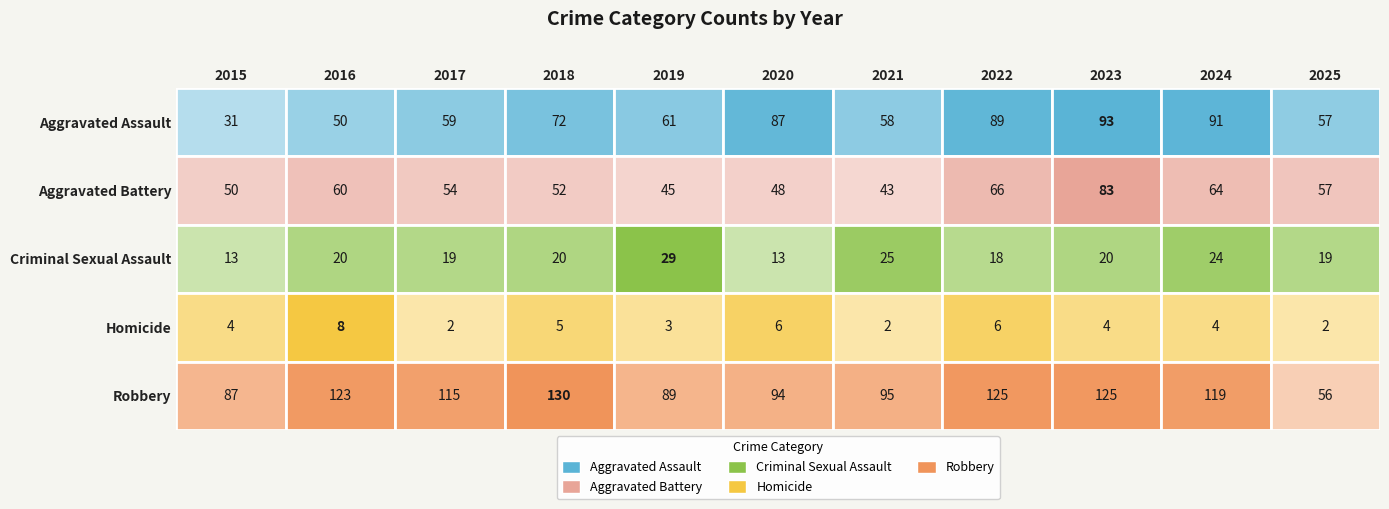

What is the difference between the second highest and minimum values in the Homicide series?

4